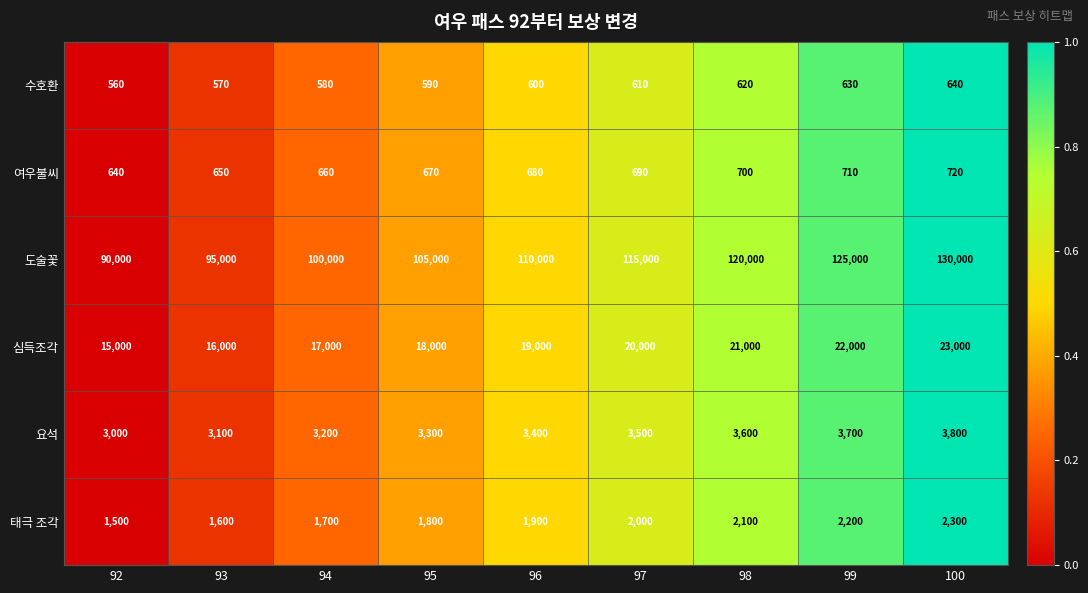

What is the greatest value displayed?

130000